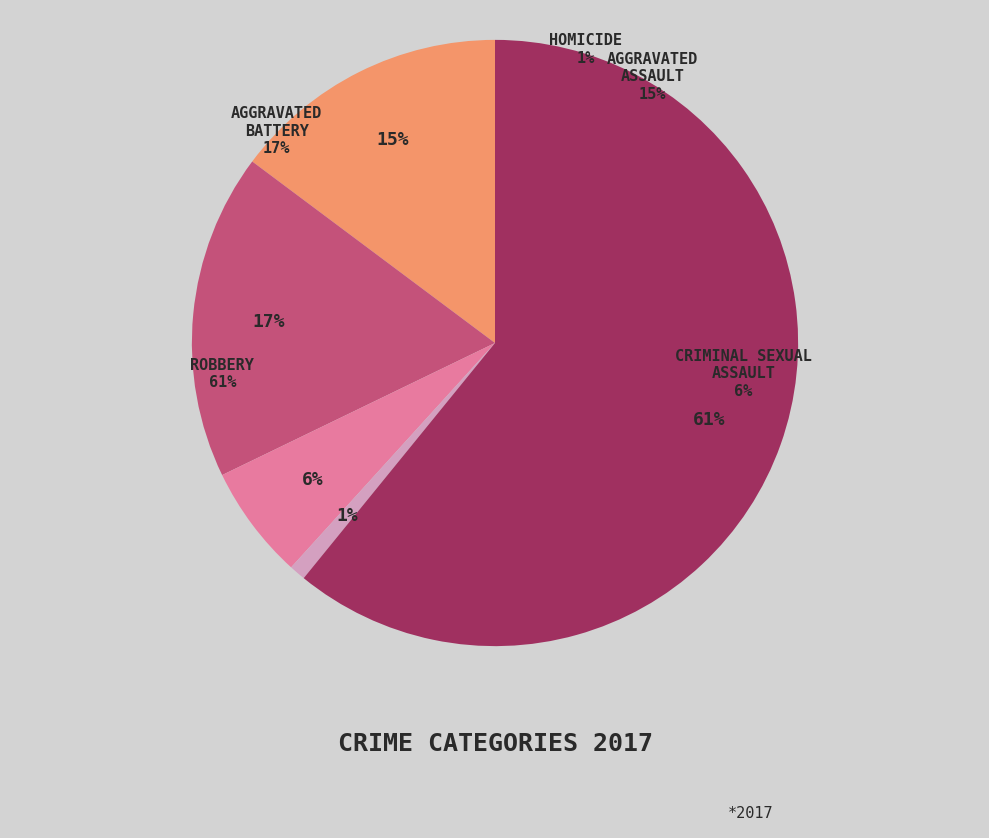

To the nearest percent, what is the difference between the largest and smallest slice percentages?

60%